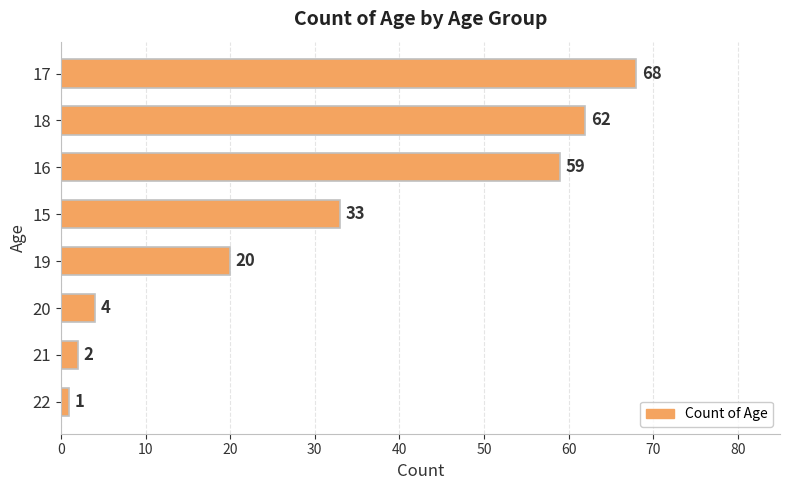

The chart shows a value of 17 at 16. True or false?

False